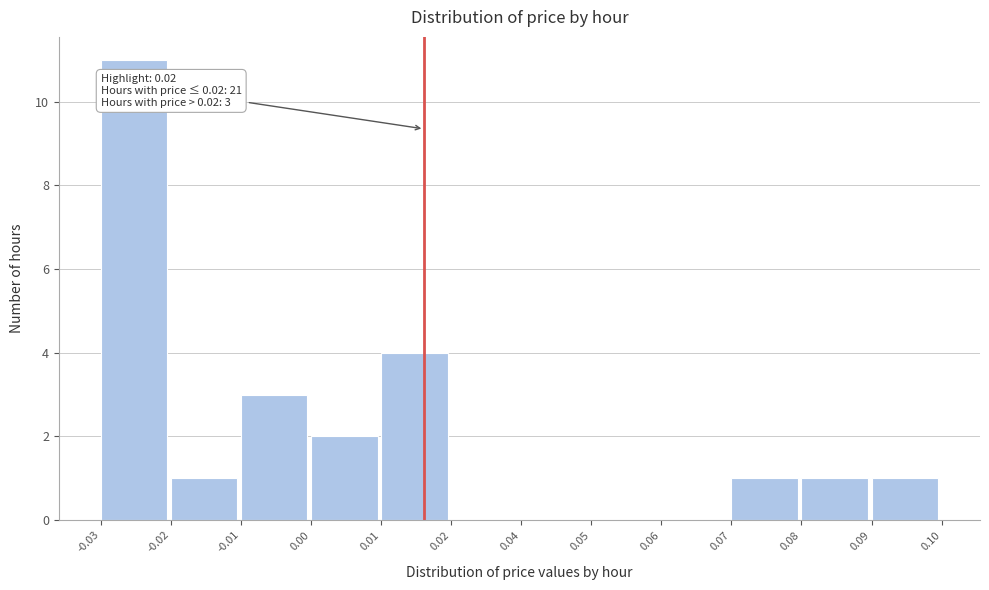

Reading right to left, what are all the values shown in this chart?

0.09=1	0.08=1	0.07=1	0.06=0	0.05=0	0.04=0	0.02=0	0.01=4	0.00=2	-0.01=3	-0.02=1	-0.03=11